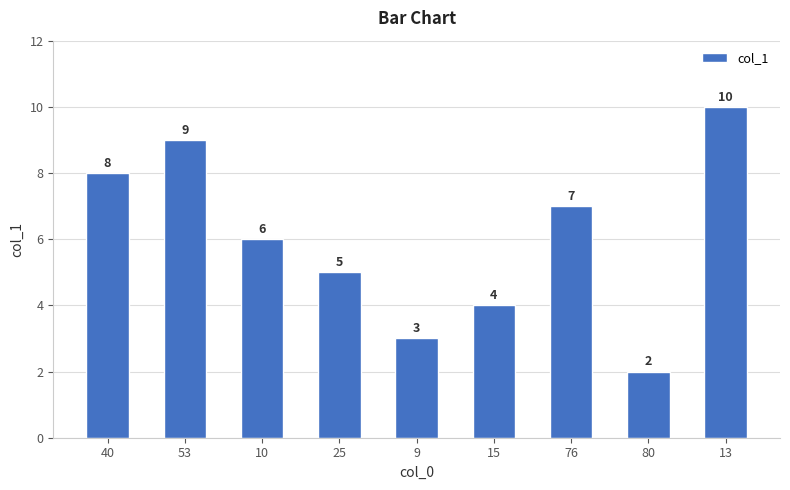

What is the sum of the values at 9 and 80?

5